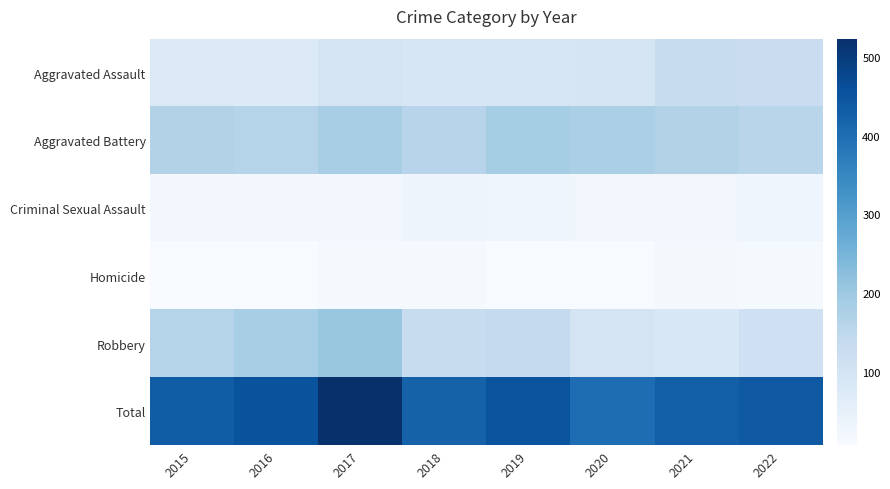

Reading right to left, transcribe all the data shown in this chart.

Aggravated Assault: 2022=125	2021=128	2020=93	2019=89	2018=91	2017=99	2016=77	2015=78
Aggravated Battery: 2022=157	2021=170	2020=180	2019=189	2018=159	2017=185	2016=162	2015=167
Criminal Sexual Assault: 2022=29	2021=25	2020=24	2019=30	2018=32	2017=21	2016=20	2015=20
Homicide: 2022=15	2021=19	2020=9	2019=8	2018=12	2017=13	2016=9	2015=7
Robbery: 2022=115	2021=87	2020=96	2019=136	2018=130	2017=205	2016=186	2015=161
Total: 2022=441	2021=429	2020=402	2019=452	2018=424	2017=523	2016=454	2015=433